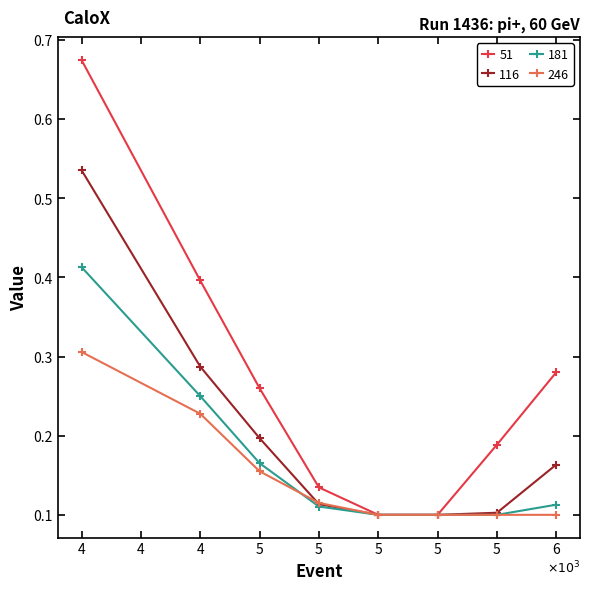

Is this an area chart (filled region under the line)?

No